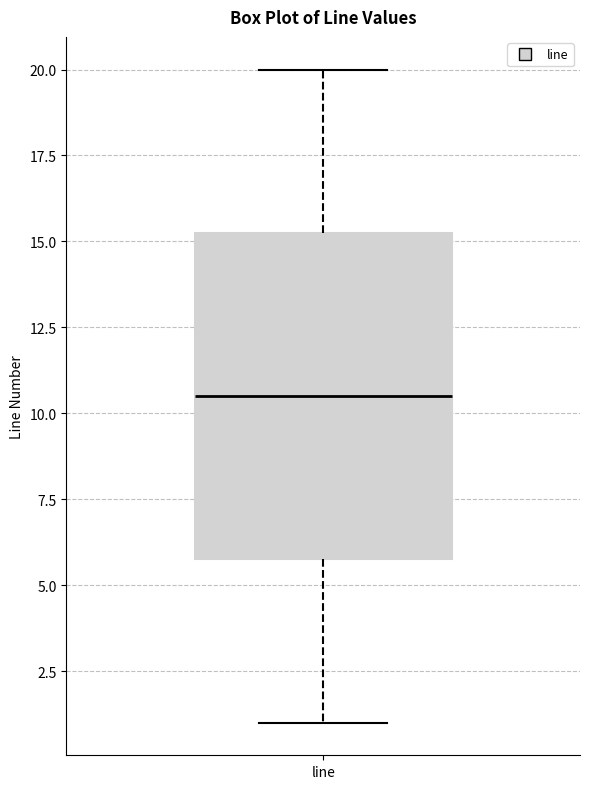

Where is the upper edge of the box for line on the y-axis? The values are not printed on the chart, so give them approximately, as read against the axis.

15.5